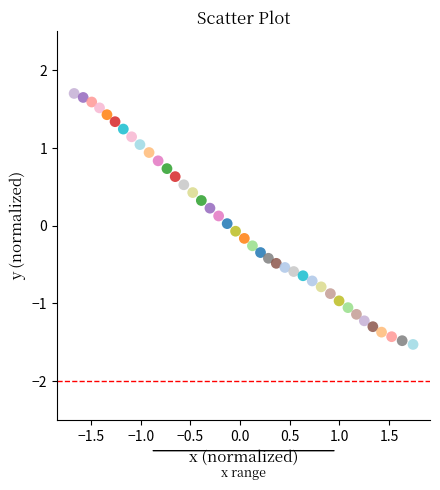

What is the range of X values (max minus min)?

3.4